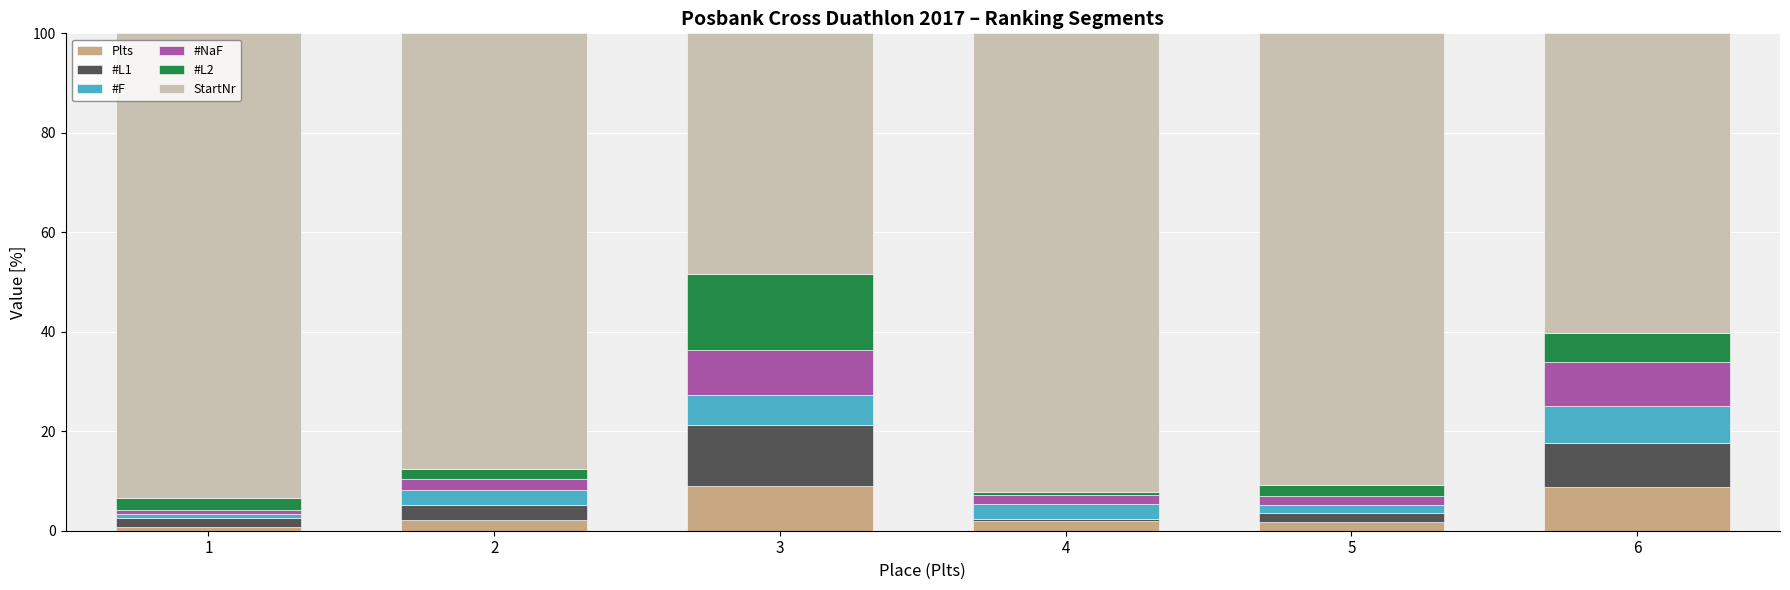

How many categories are shown in the chart?

6